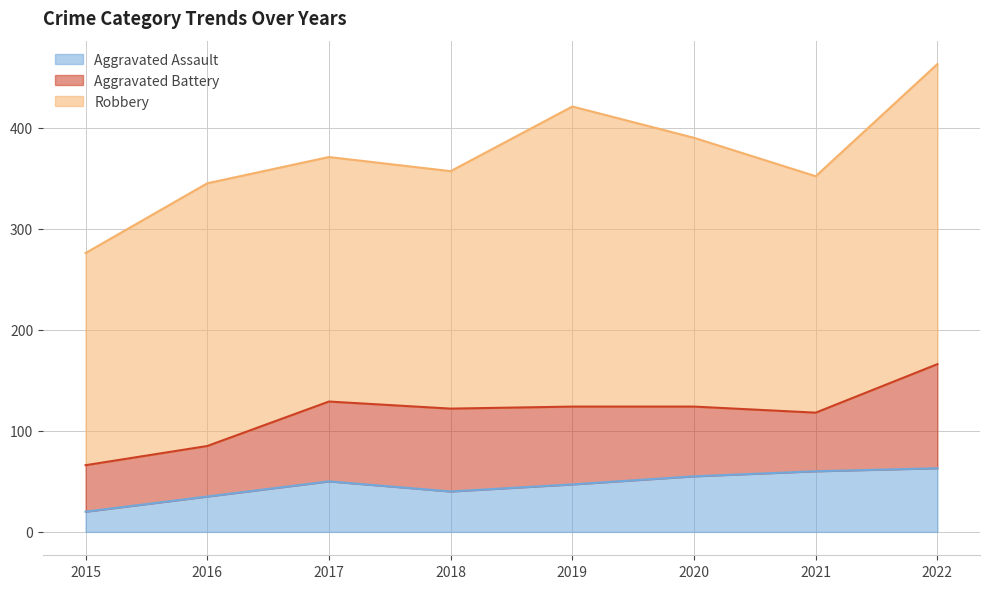

How many data points does each series have?

8